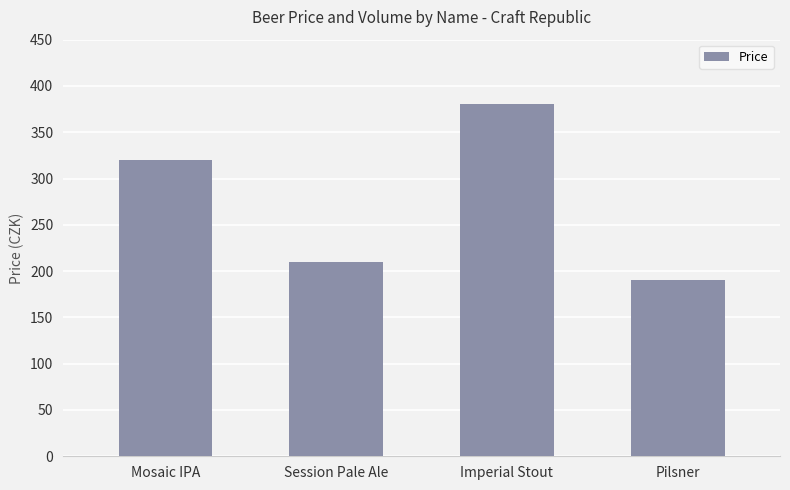

At which label is the value closest to 285?

Mosaic IPA